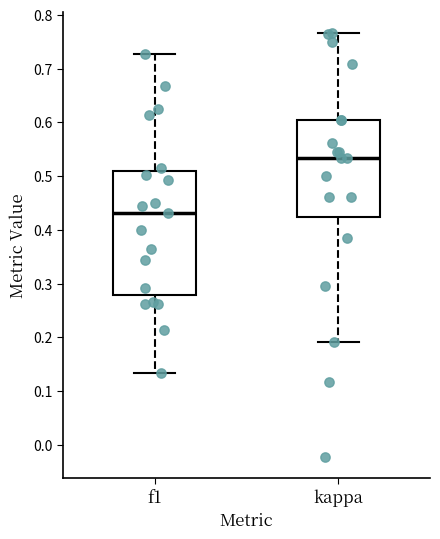

Which box has the highest median line?

kappa